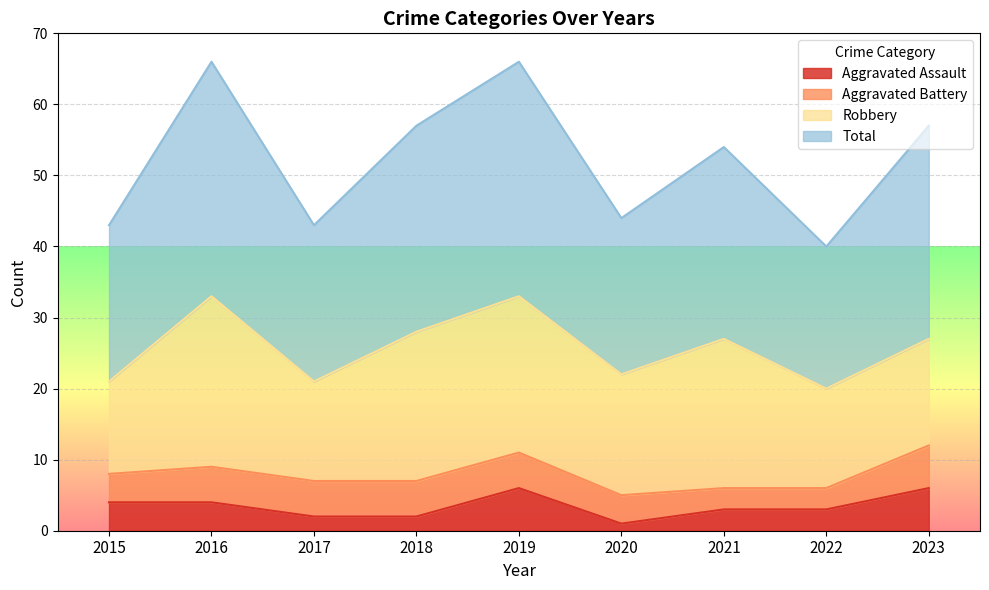

What is the value of the Aggravated Assault point at the 2nd from the left?

4